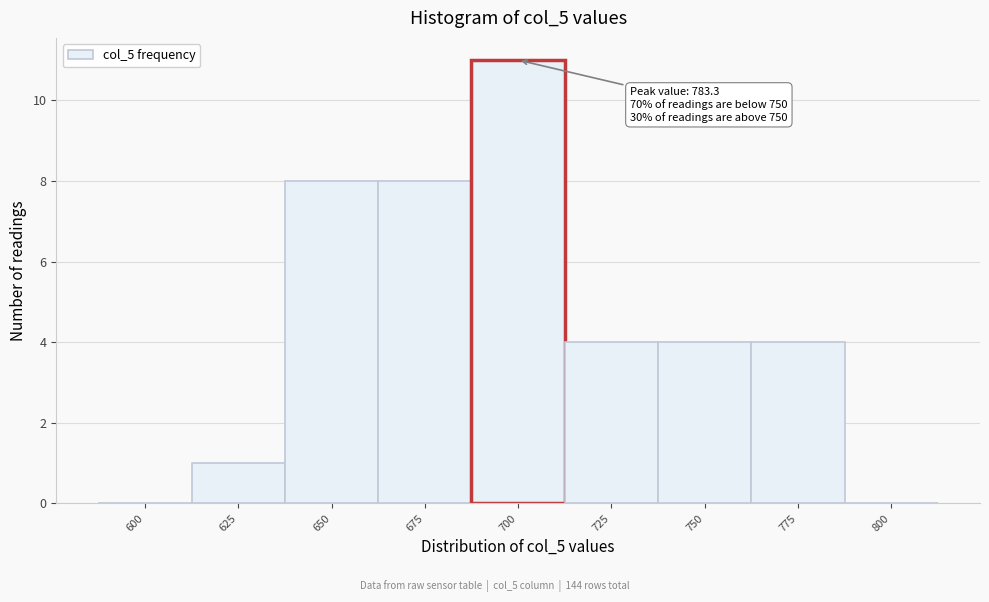

Reading right to left, what are all the values shown in this chart?

800=0	775=4	750=4	725=4	700=11	675=8	650=8	625=1	600=0